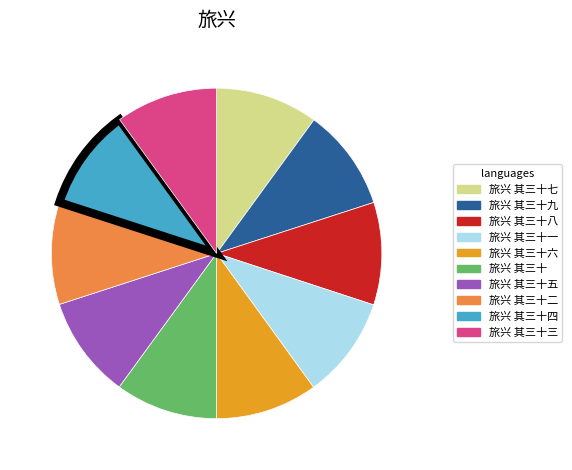

Approximately how many times larger is the value at 旅兴 其三十八 compared to 旅兴 其三十?

1.0